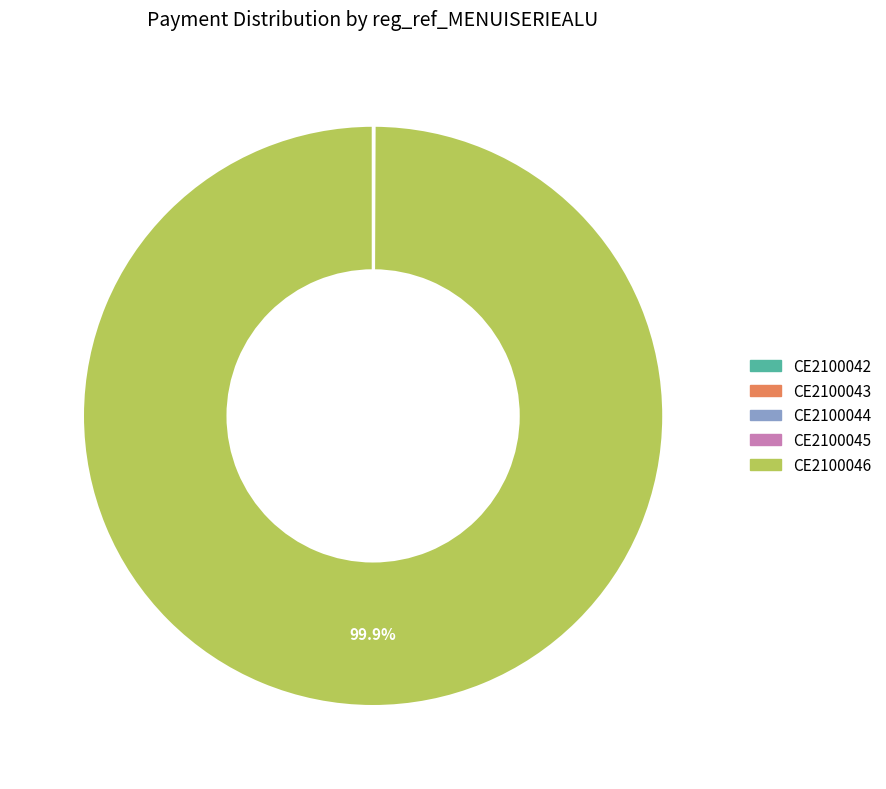

Does CE2100046 represent more than half of the total?

Yes